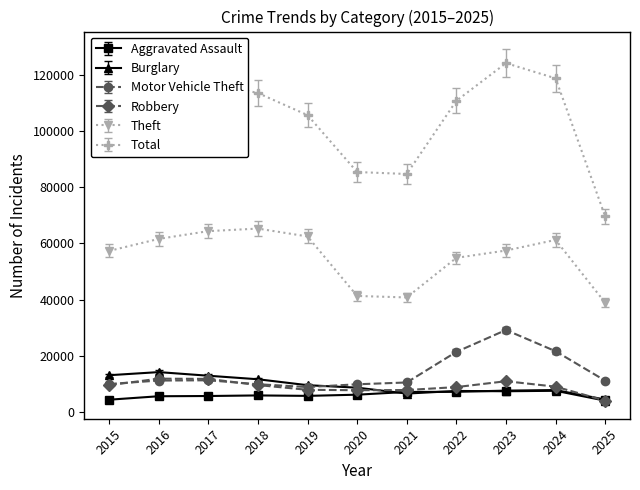

The value of Robbery at 2019 is 1889.9. True or false?

False